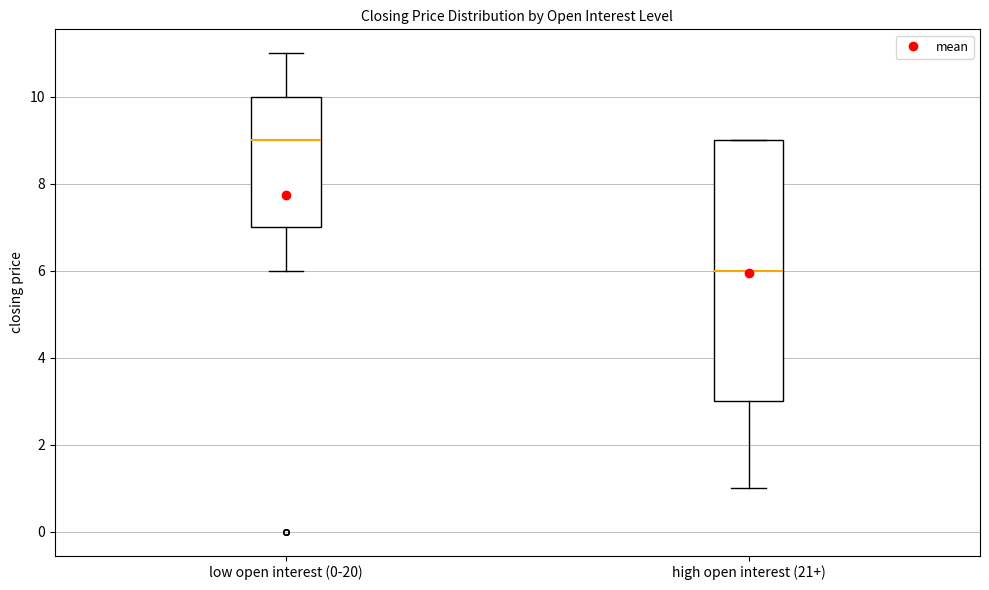

Where does the median line of the box for high open interest (21+) sit on the y-axis? The values are not printed on the chart, so give them approximately, as read against the axis.

6